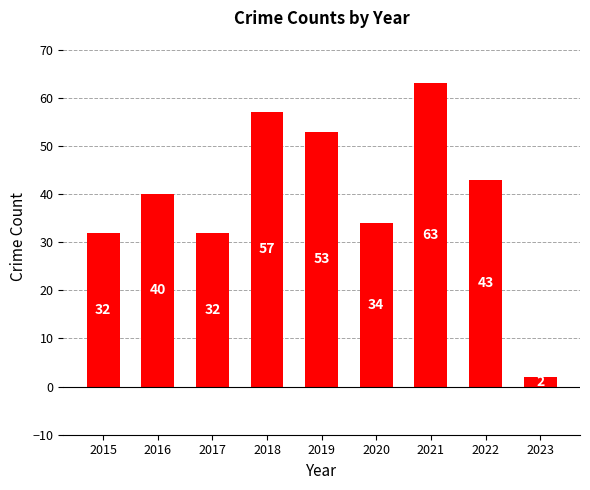

Reading left to right, extract all data points from this chart.

2015=32	2016=40	2017=32	2018=57	2019=53	2020=34	2021=63	2022=43	2023=2